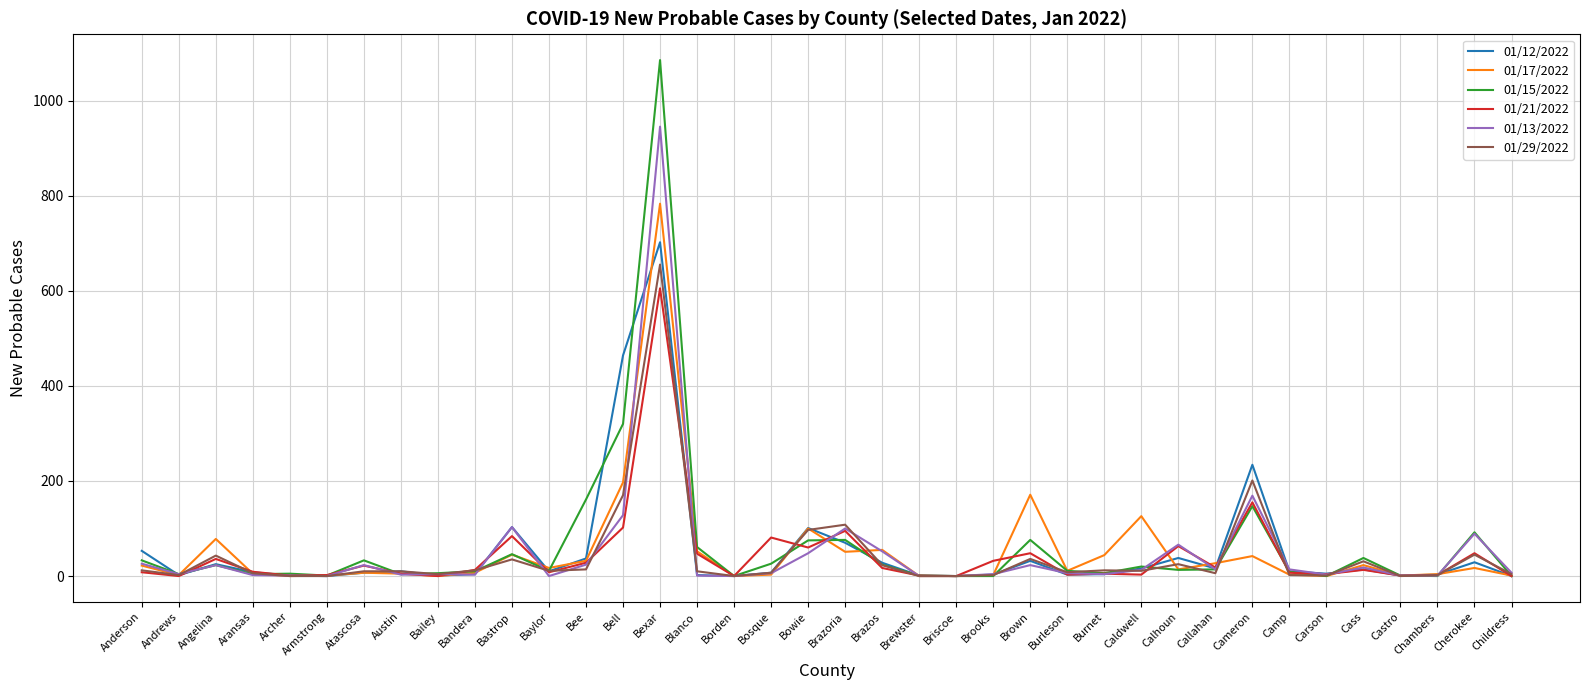

Where is the first local minimum for 01/17/2022?

Andrews